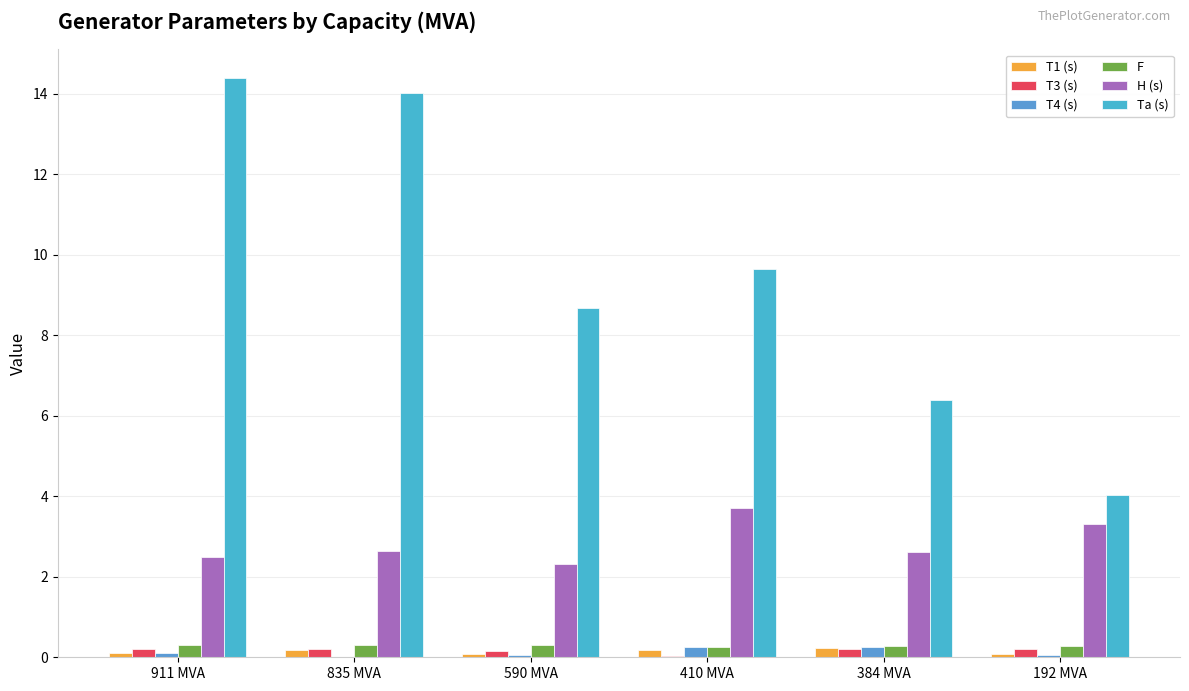

What is the difference between the maximum and minimum values in the Ta (s) series?

10.4